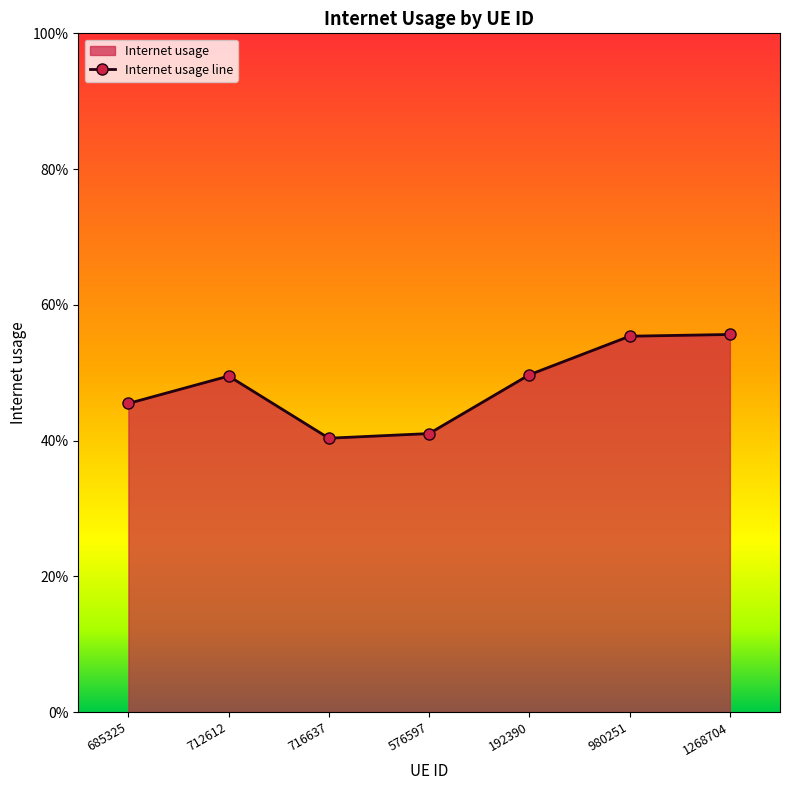

Is it true that the value at 980251 is 0.9?

False